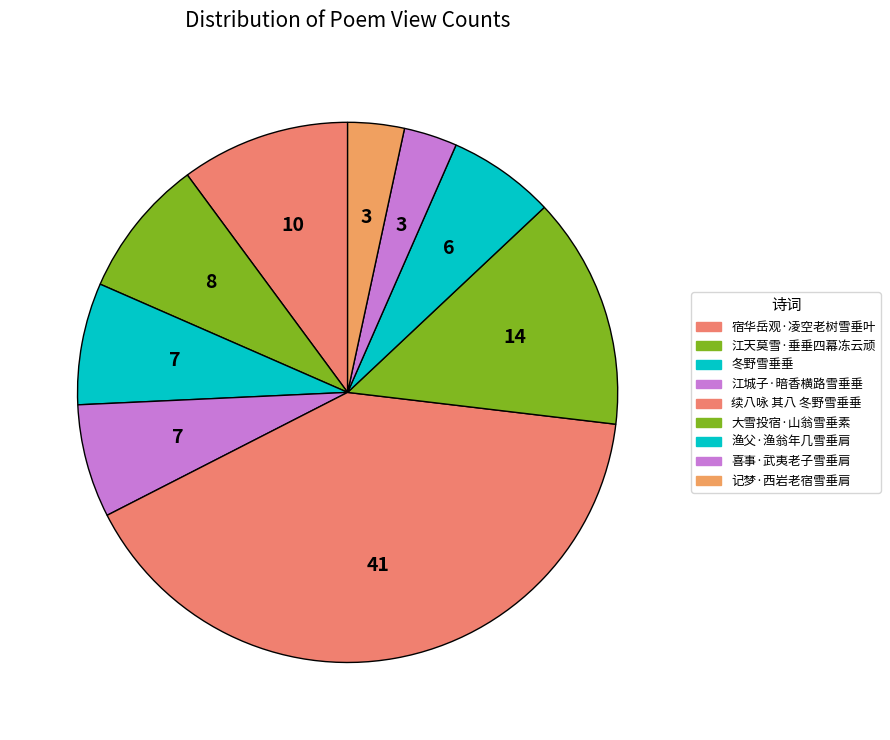

How many slices are in this pie chart?

9